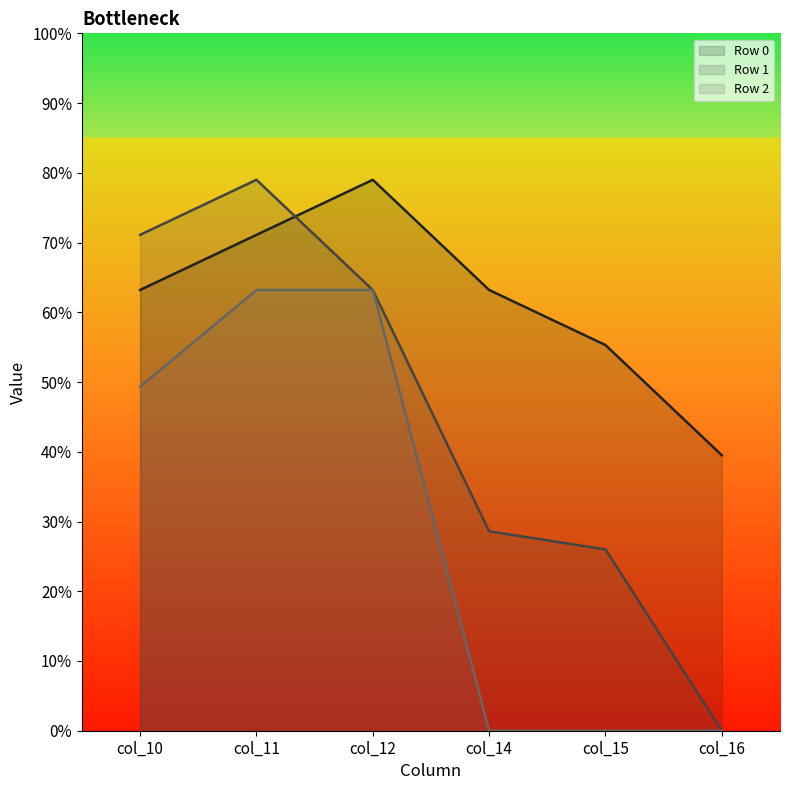

Reading right to left, what are all the values shown in this chart?

Row 0 line: 39.5	55.3	63.2	79.0	71.1	63.2
Row 1 line: 0.0	26.0	28.6	63.2	79.0	71.1
Row 2 line: 0.0	0.0	0.0	63.2	63.2	49.3